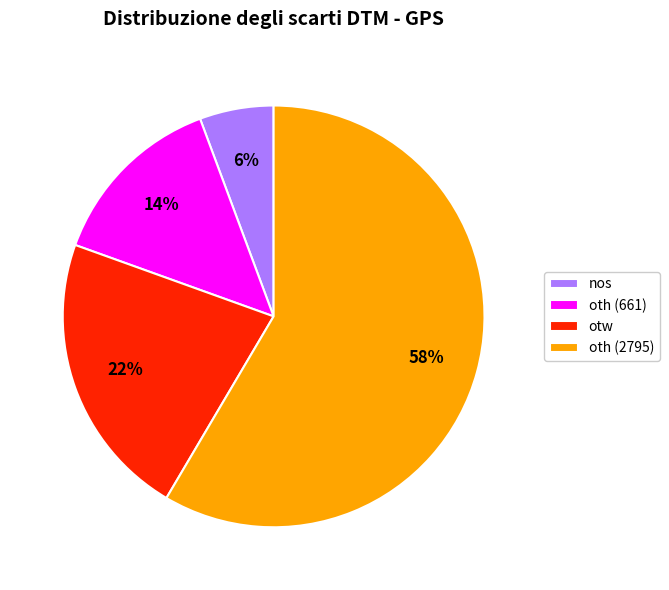

Between nos and oth (661), which is larger?

oth (661)